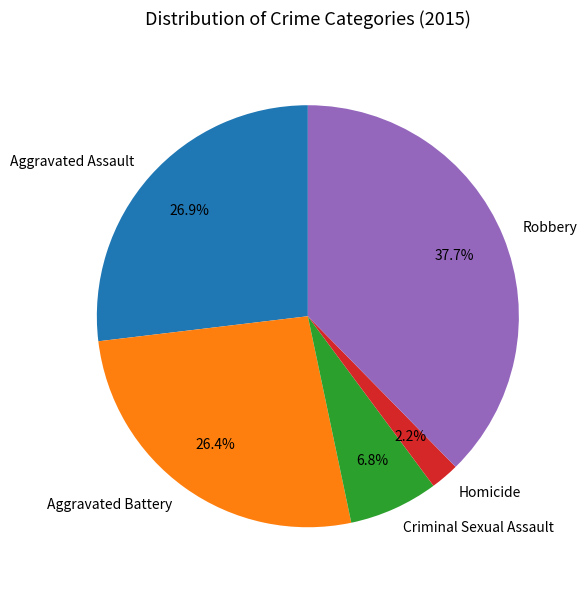

What is the smallest slice in the pie chart?

Homicide